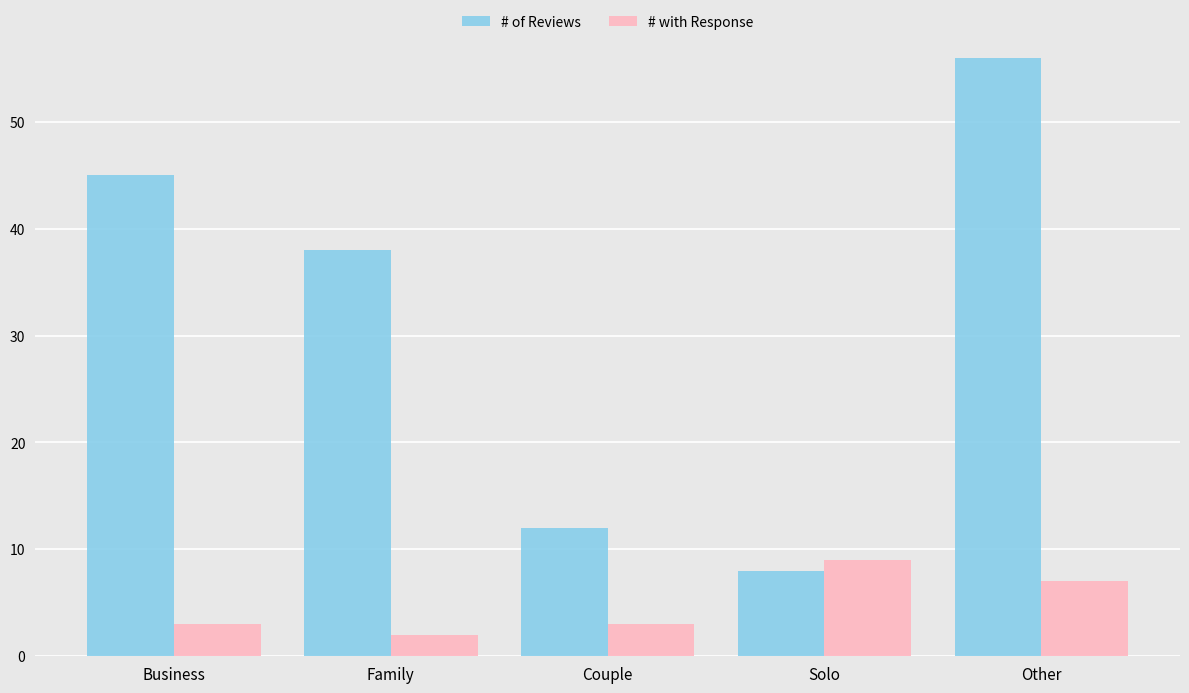

The # of Reviews series shows 18 at Business. True or false?

False